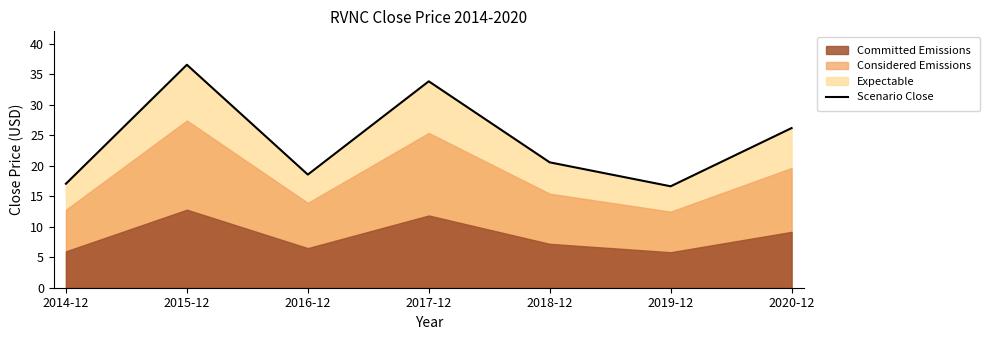

Where is the first local minimum?

2016-12